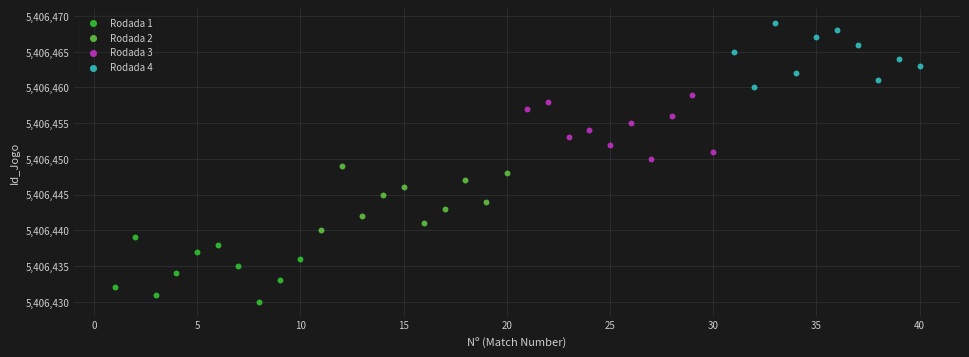

Which series contains the lowest Y value?

Rodada 1